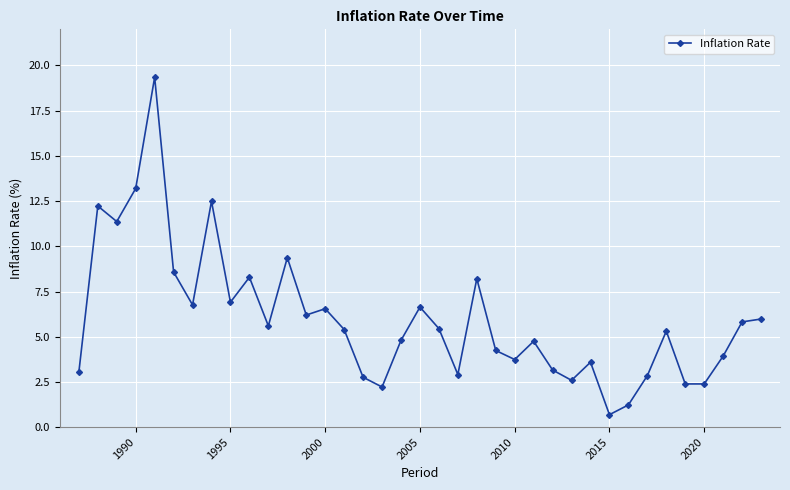

Does the chart have visible grid lines?

Yes